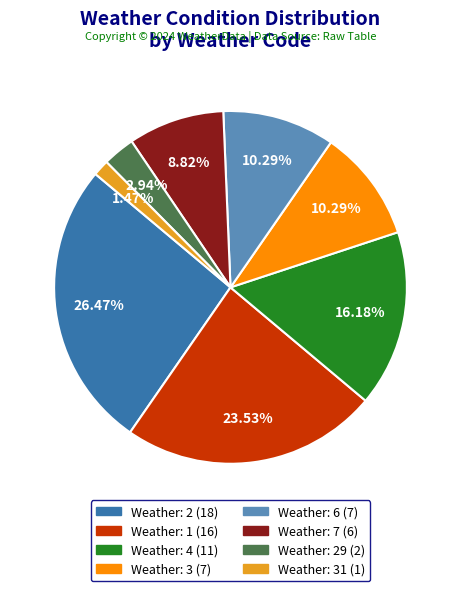

Is there a majority slice in this chart?

No